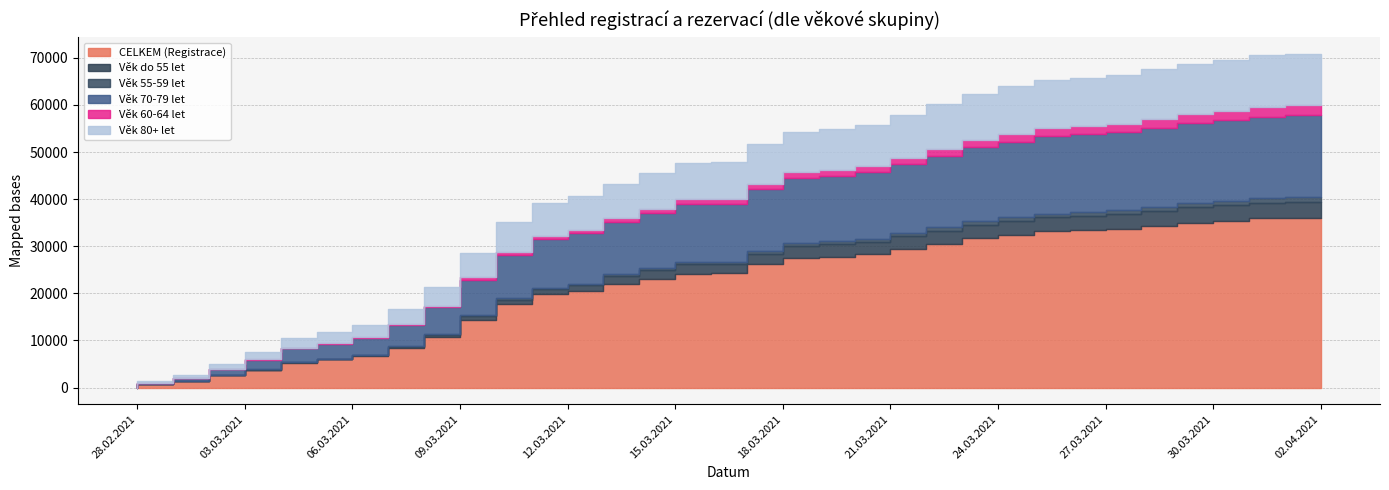

The value of CELKEM (Registrace) at 14.03.2021 is 35745. True or false?

False